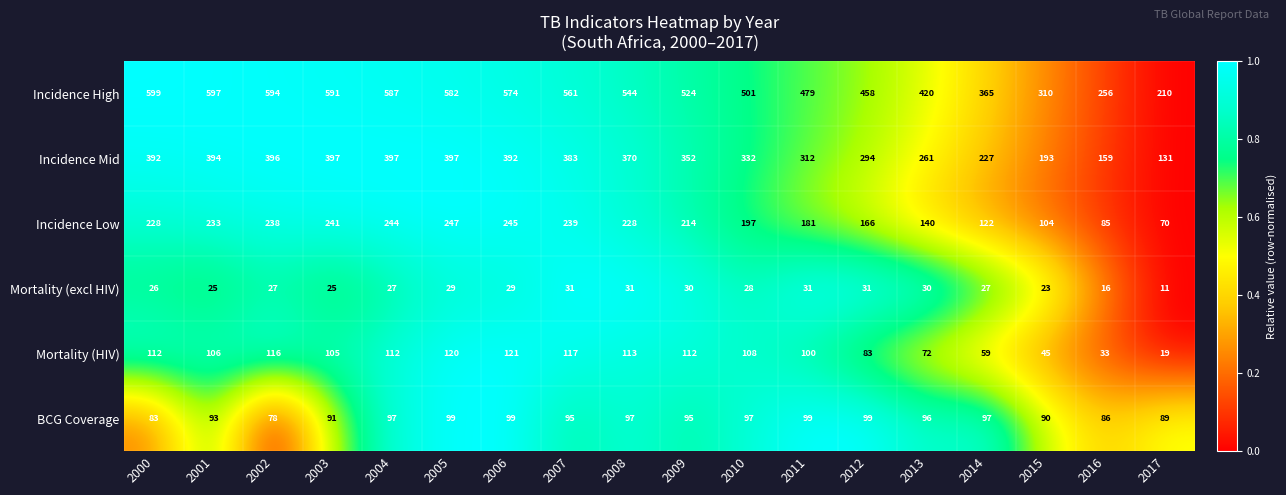

What is the difference between the maximum and second lowest values in the Incidence Low series?

162